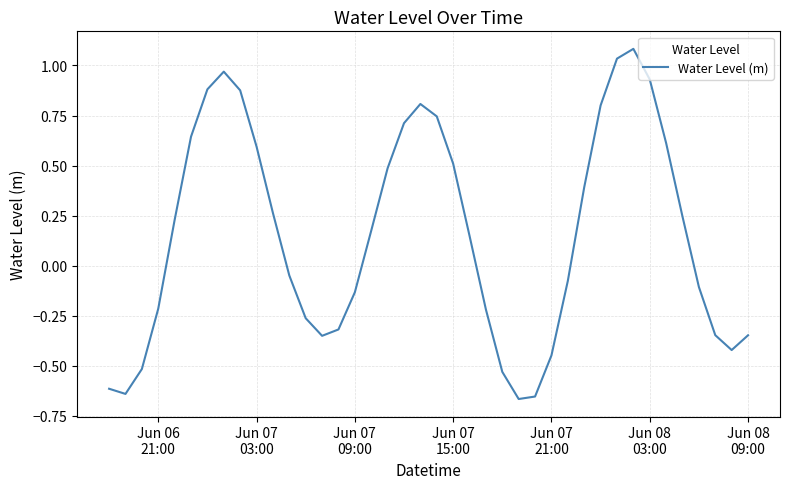

What is the difference between the maximum and minimum values?

1.7